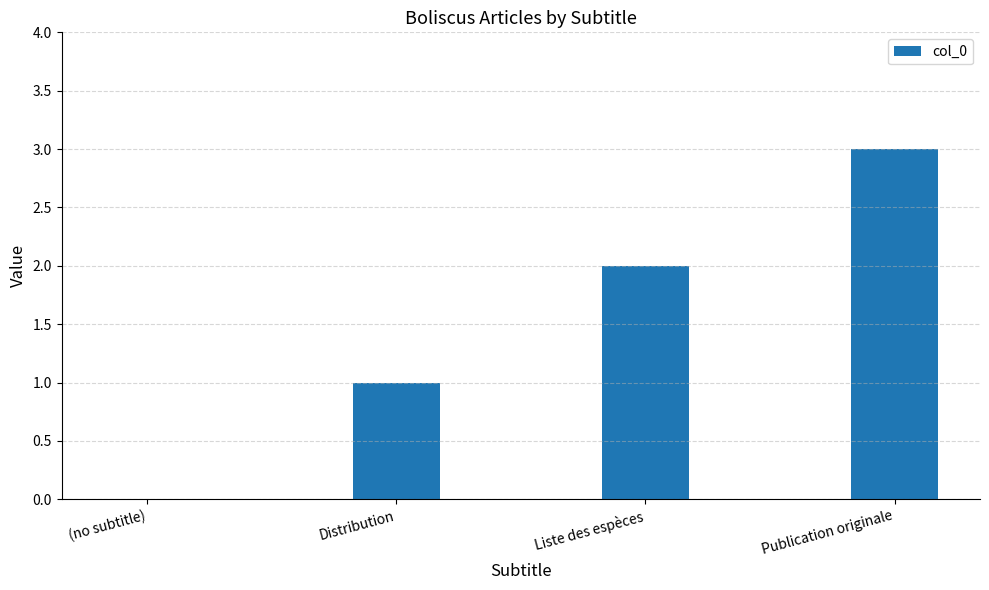

Count the number of data series in this chart.

1